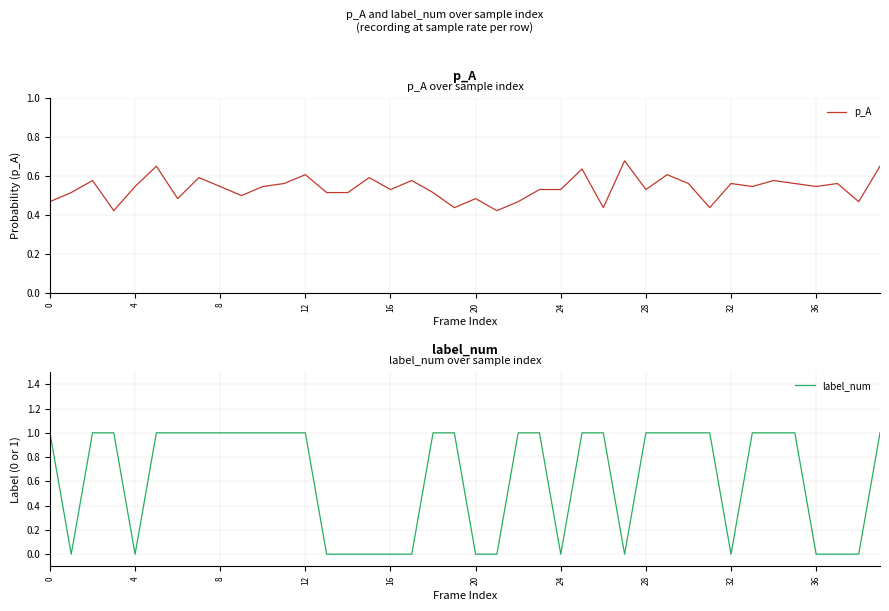

How many interior local valleys does the p_A series have?

12